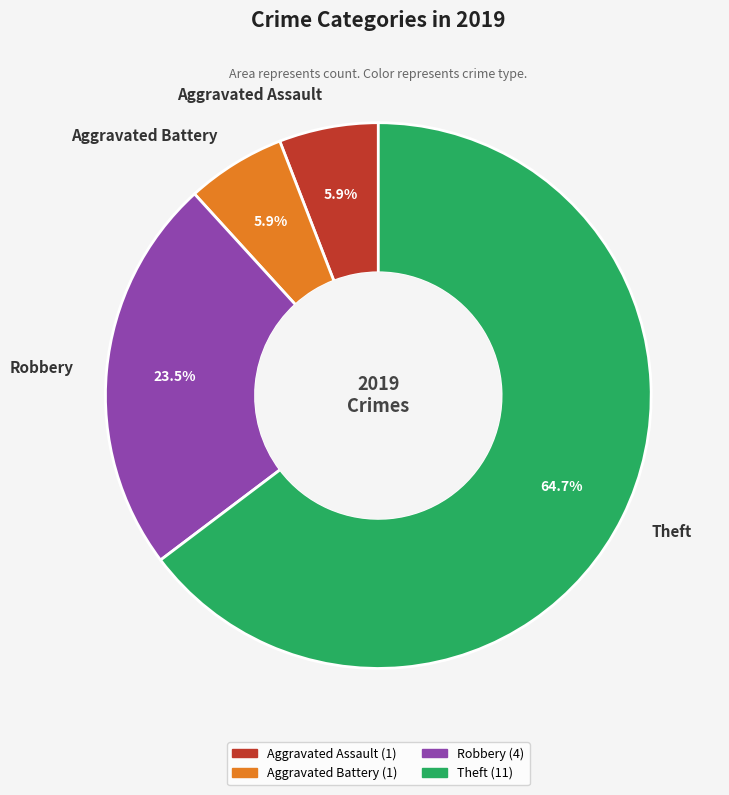

To the nearest percent, what portion does Aggravated Assault represent?

6%